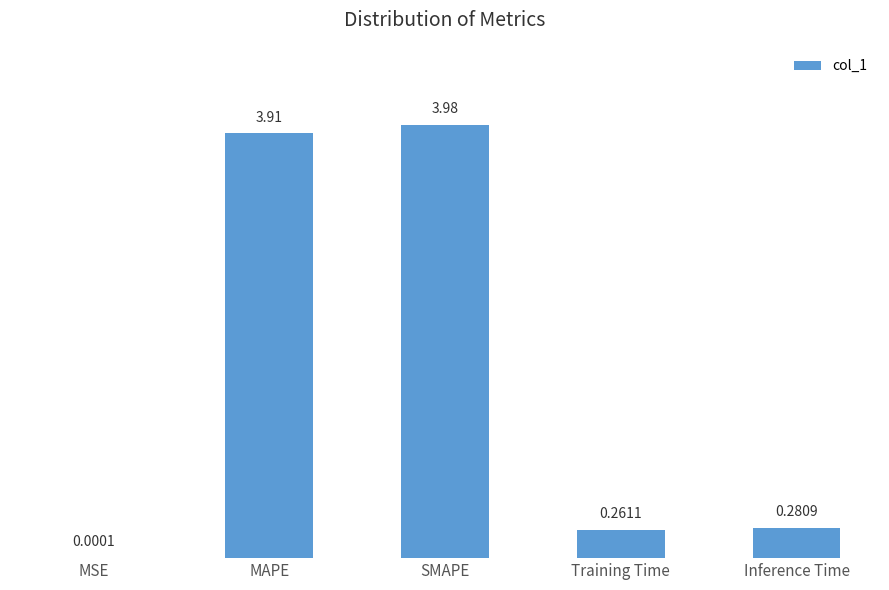

Between Inference Time and MAPE, which is larger?

MAPE